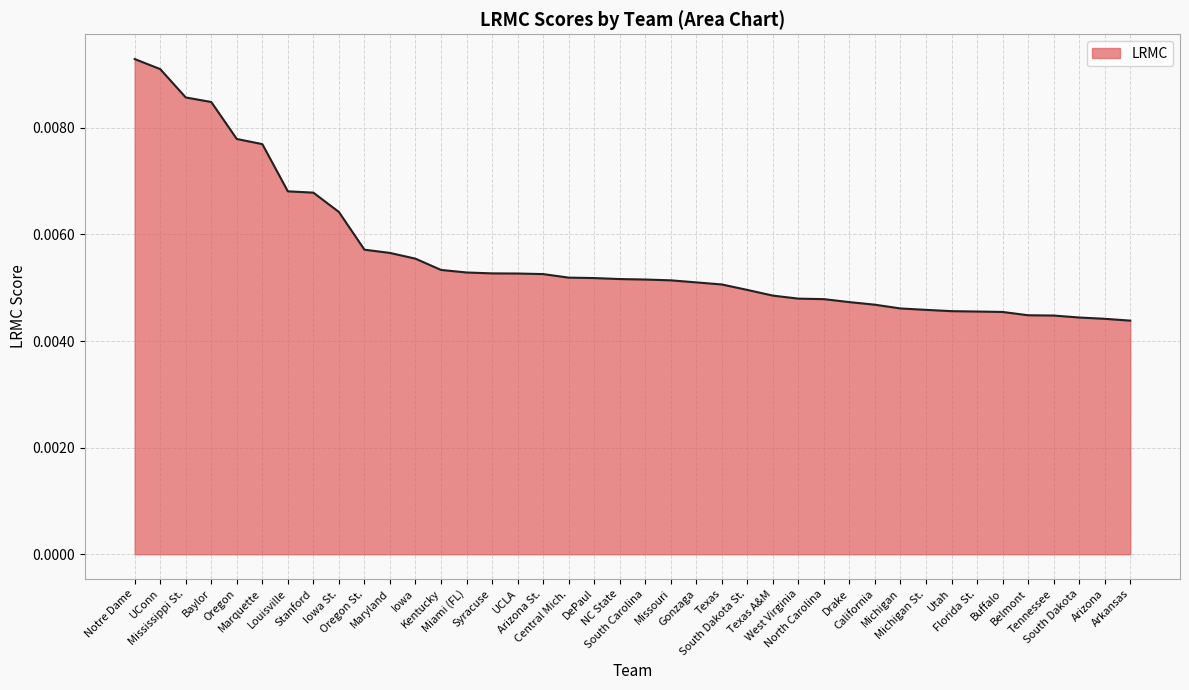

Is it true that the value at South Dakota St. is 0.0?

True